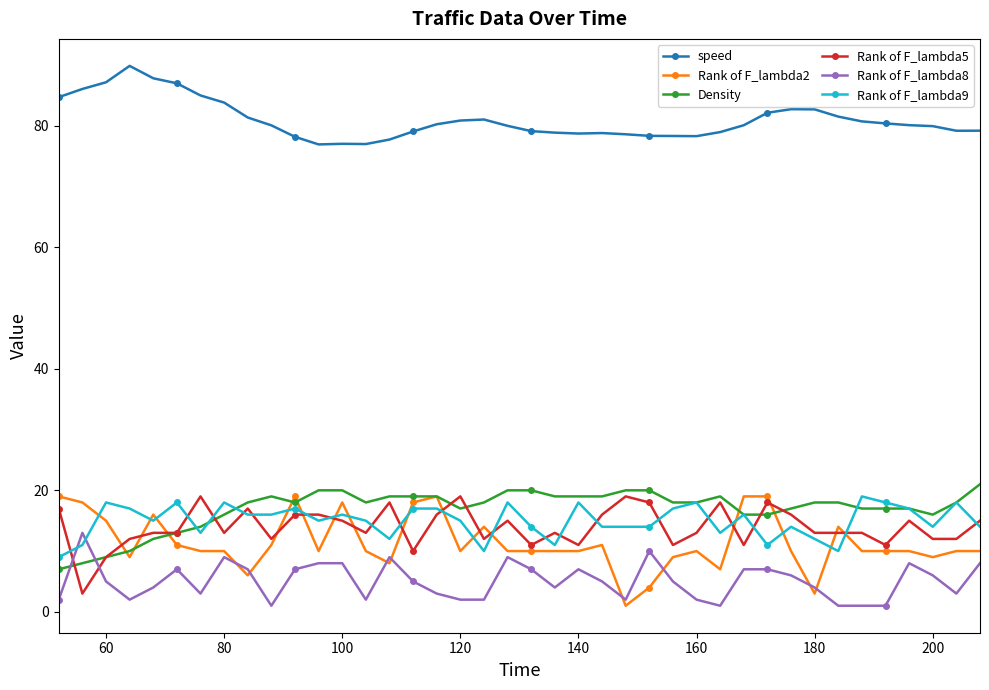

What is the difference between the maximum and minimum values in the Rank of F_lambda5 series?

16.0